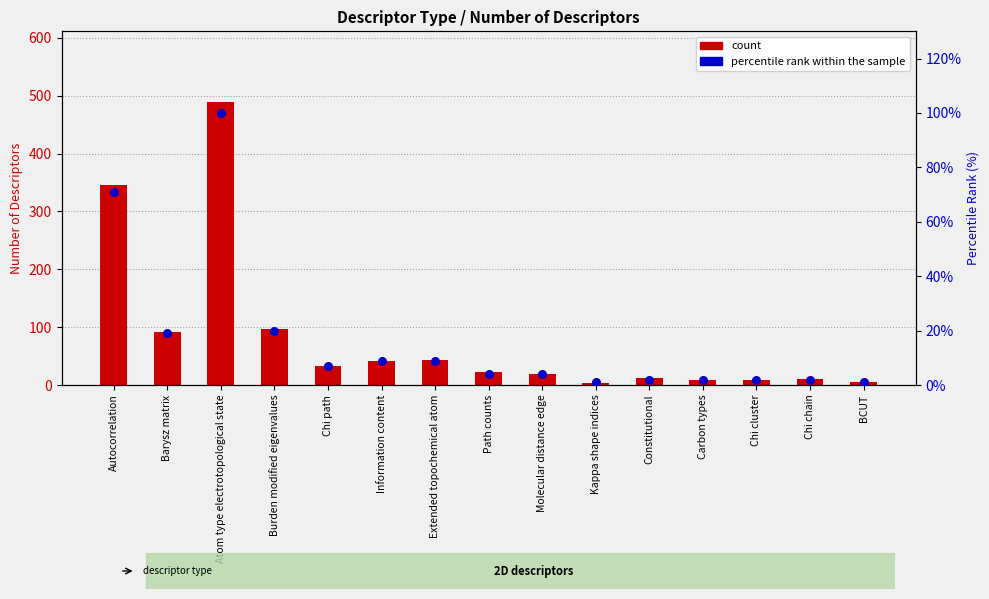

Which series contains the lowest Y value?

percentile rank within the sample